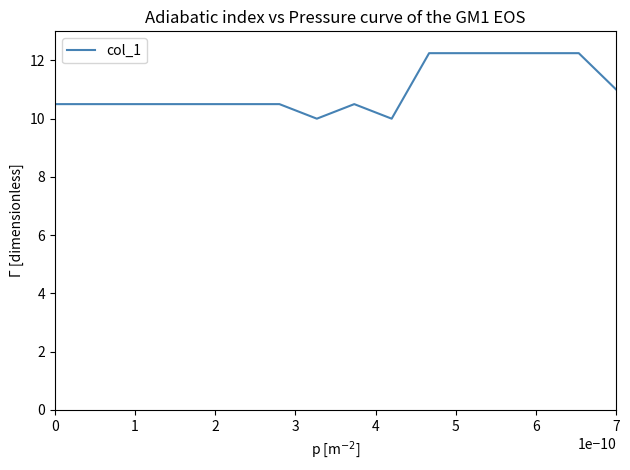

What is the minimum value shown in the chart?

10.0